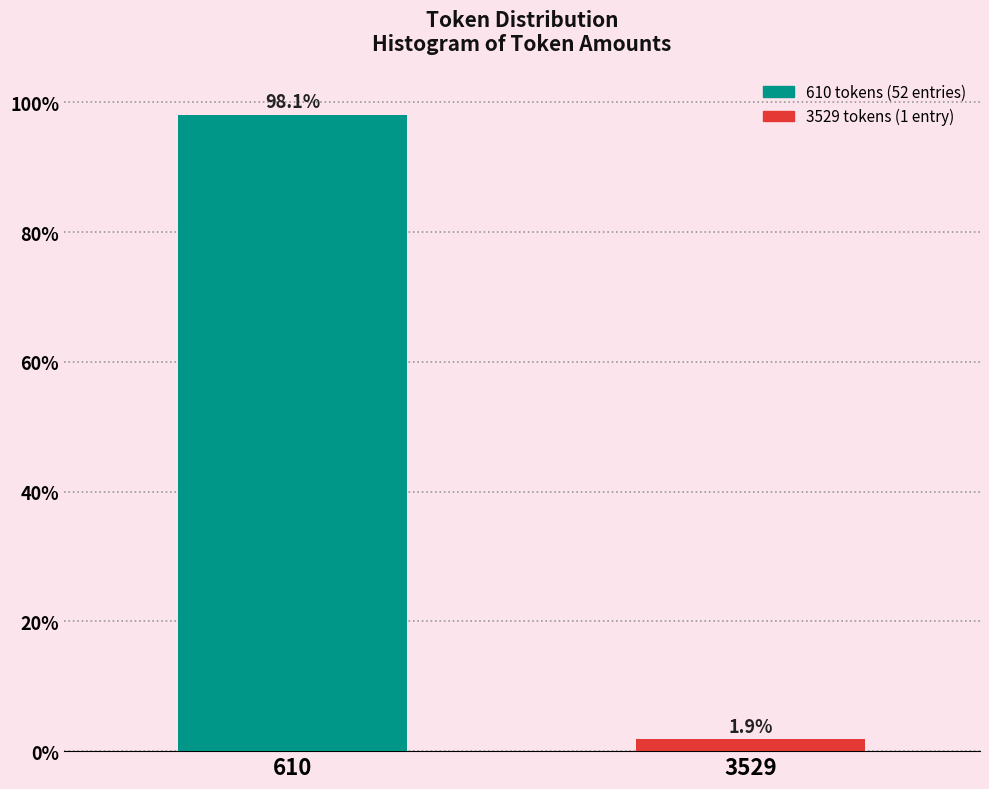

Reading left to right, list all the values displayed in this chart.

98.1	1.9